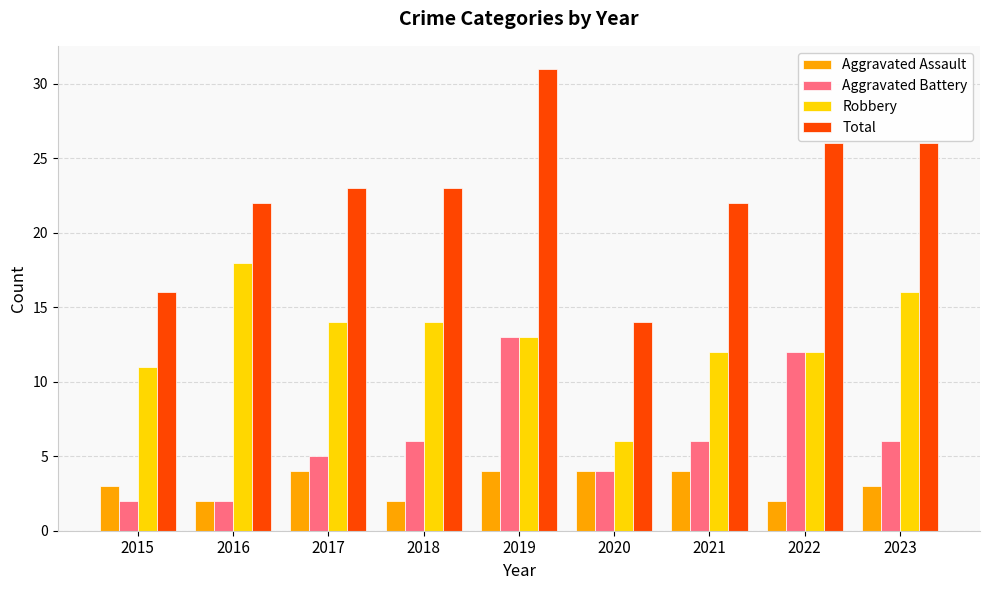

What is the sum of all Aggravated Battery values?

56